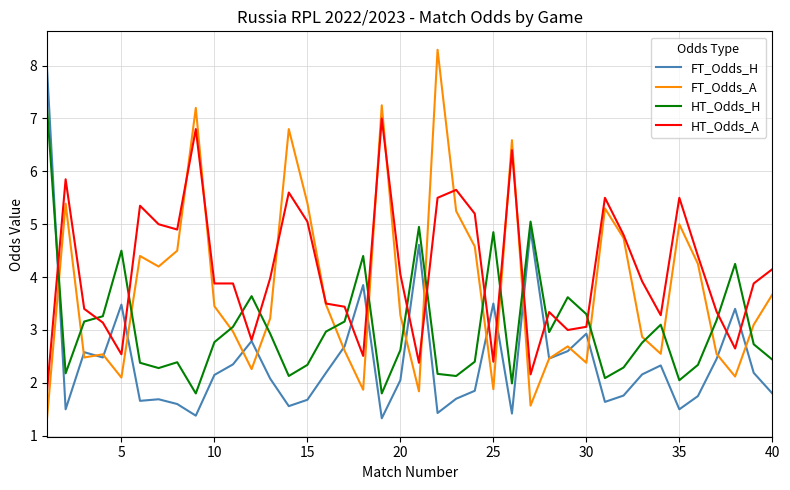

Which series has the largest total across all categories?

HT_Odds_A